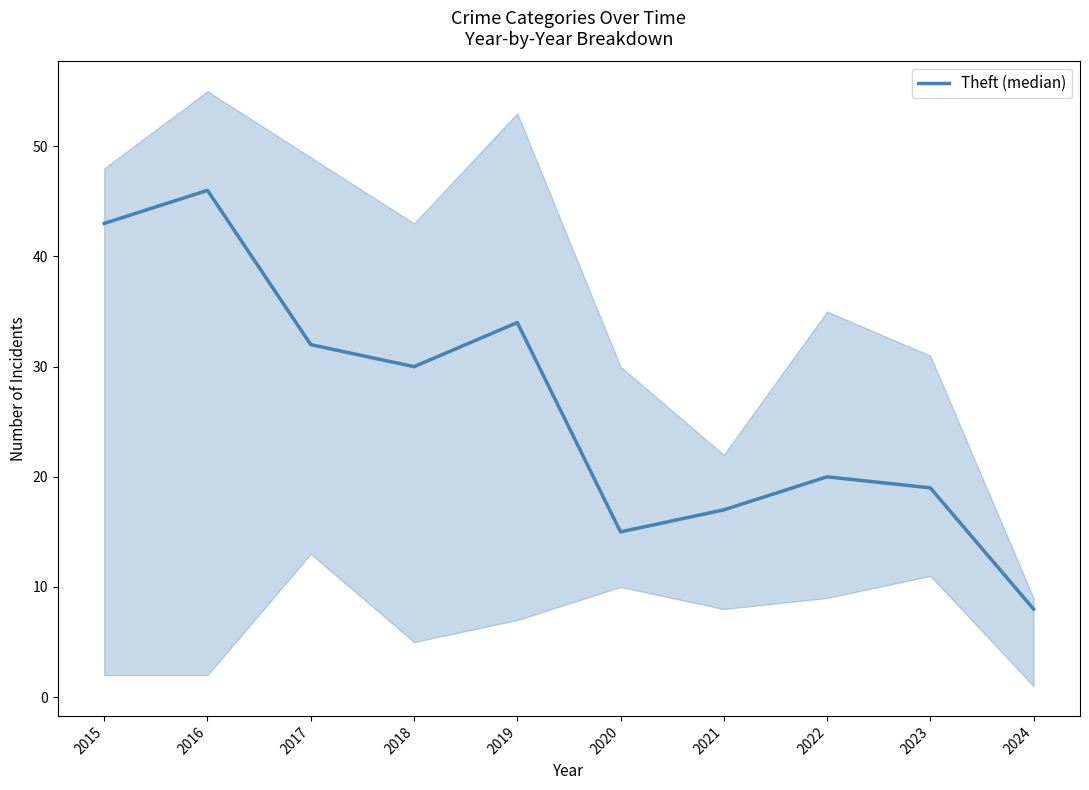

Which has a higher value, 2021 or 2019?

2019